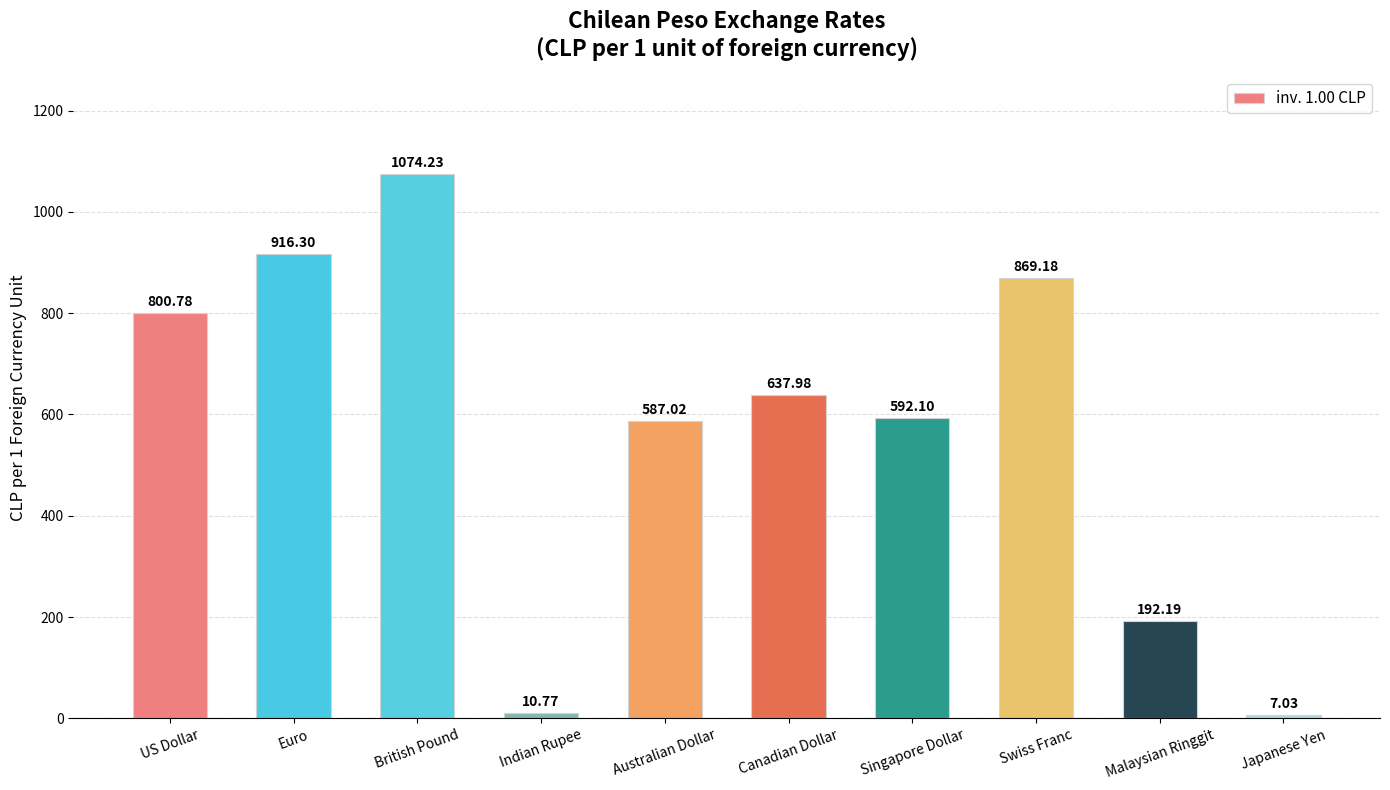

Reading left to right, list all the values displayed in this chart.

800.8	916.3	1074.2	10.8	587.0	638.0	592.1	869.2	192.2	7.0